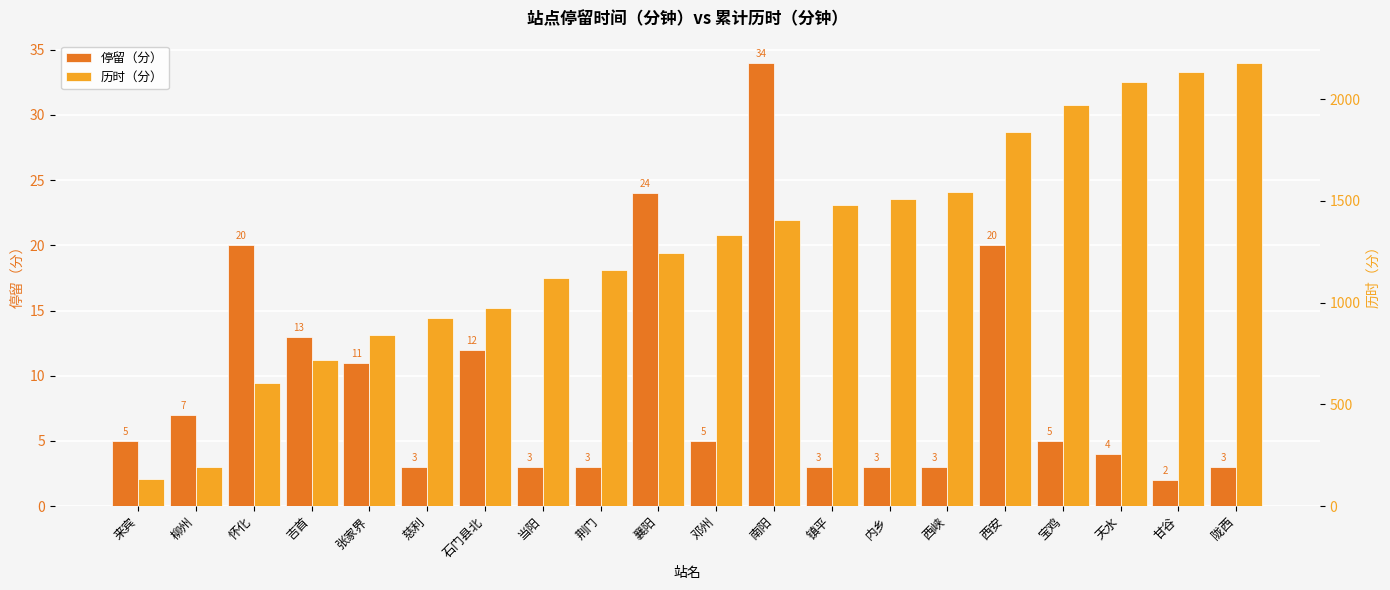

Between 荆门 and 陇西, which series saw the biggest shift?

历时（分）